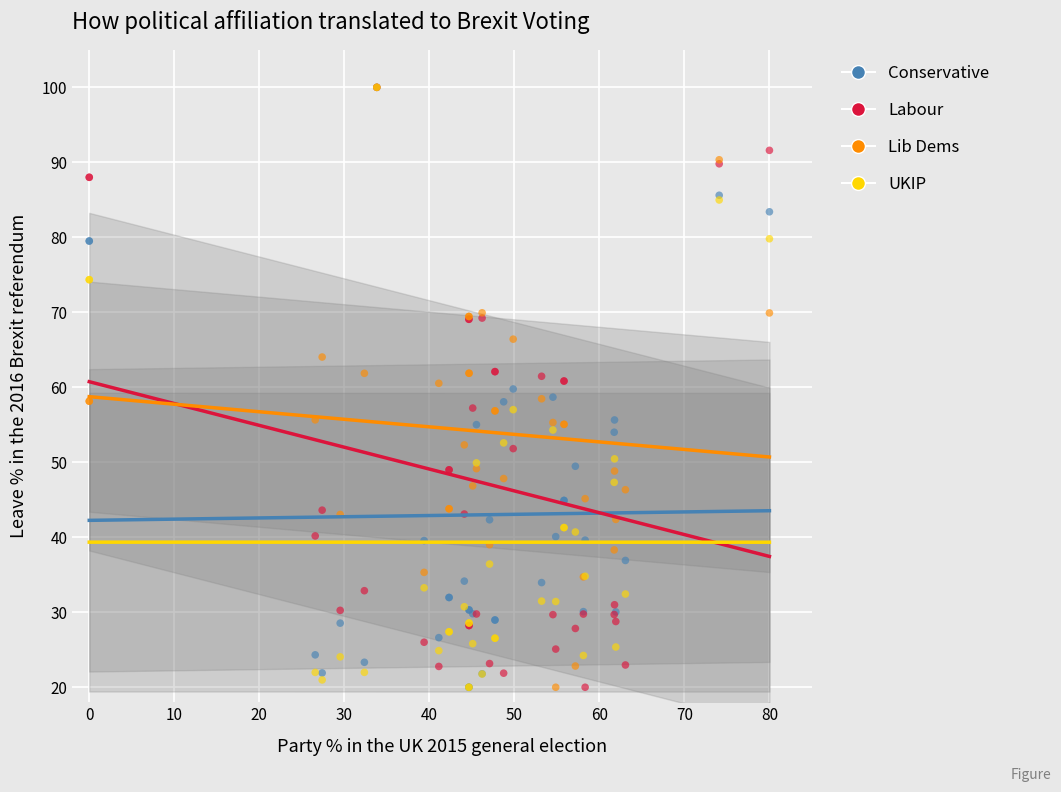

What are all the series names shown in the legend?

Conservative, Labour, Lib Dems, UKIP